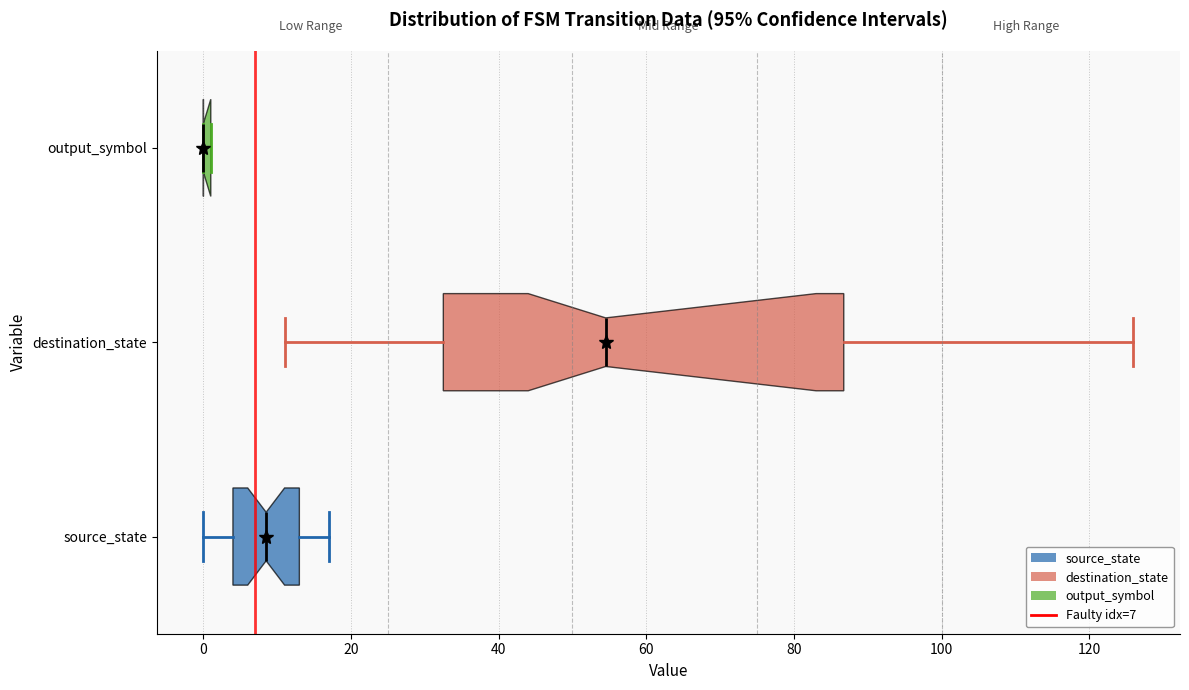

Which box is the widest, from its left edge to its right edge?

destination_state